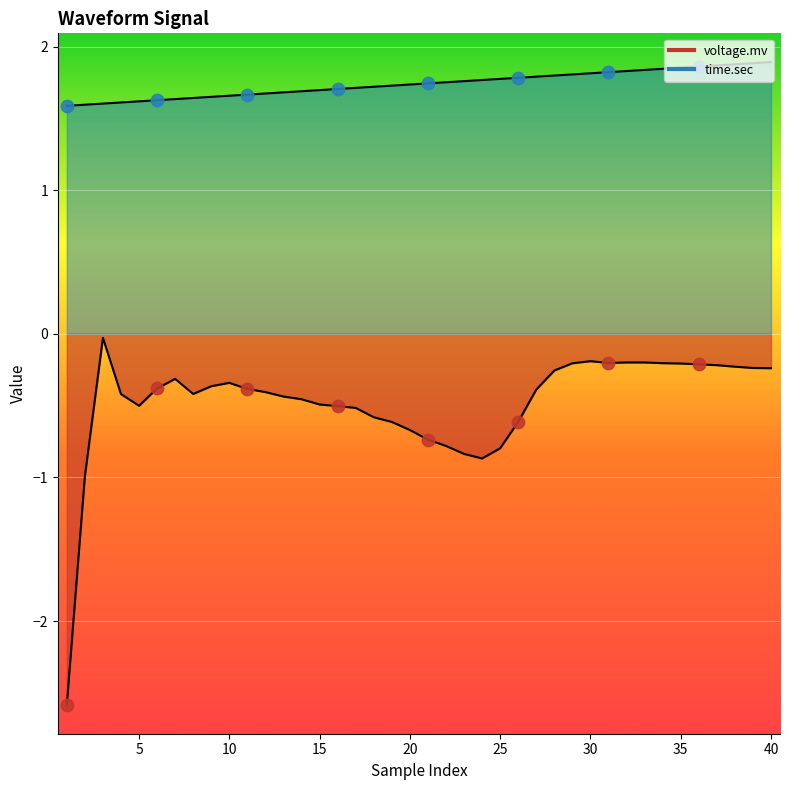

At which category is the sum across all series the highest?

40